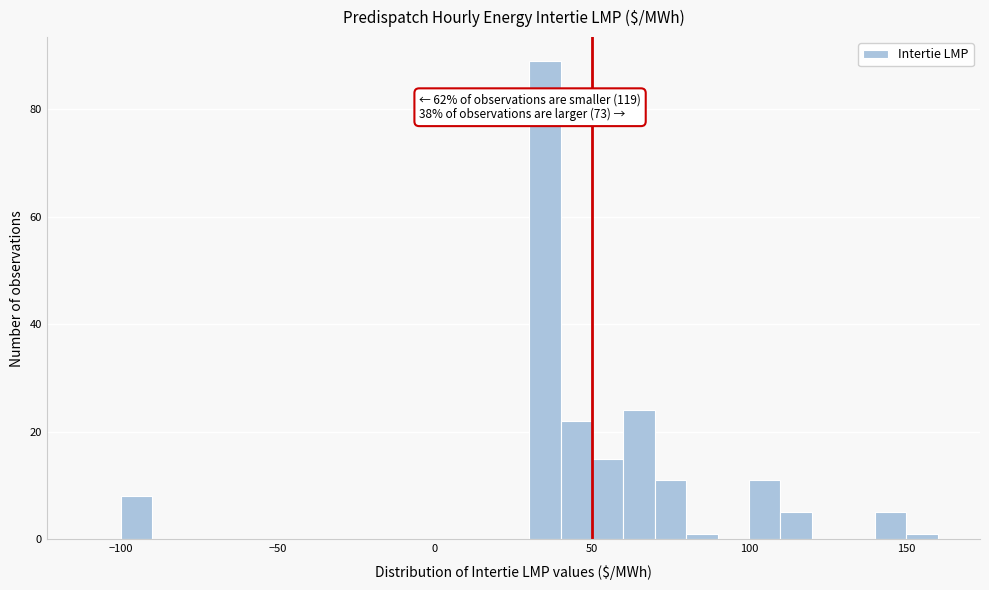

Around what value on the x-axis is the tallest bar? Give the approximate position of its centre, as read against the axis.

35